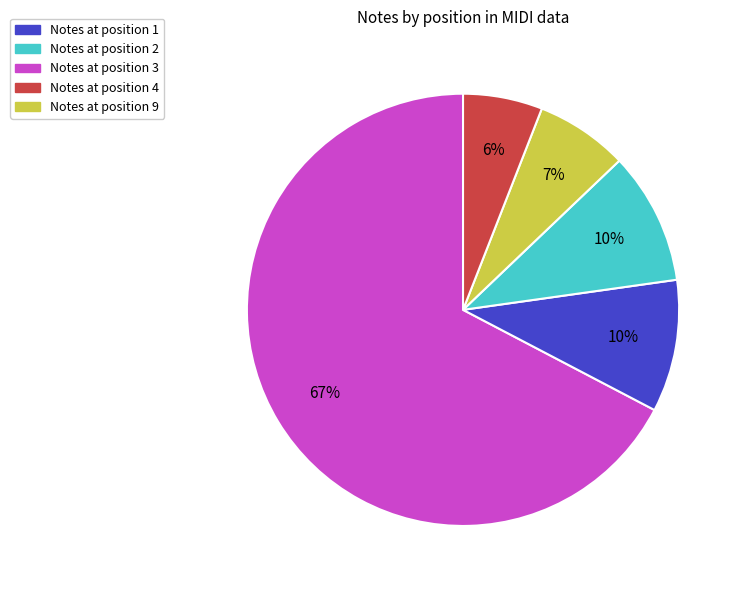

What is the largest slice in the pie chart?

Notes at position 1